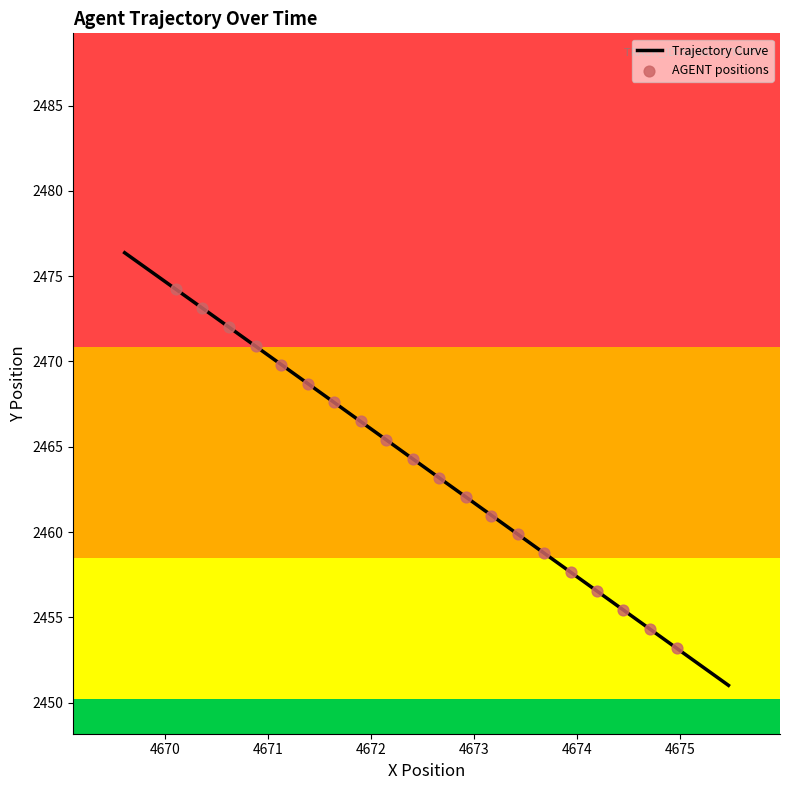

What is the lowest value of the Trajectory Curve series?

2451.0